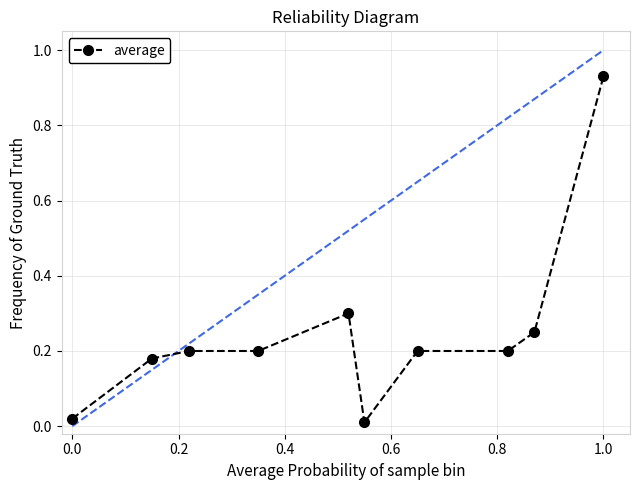

What is the difference between the second highest and minimum values?

0.3